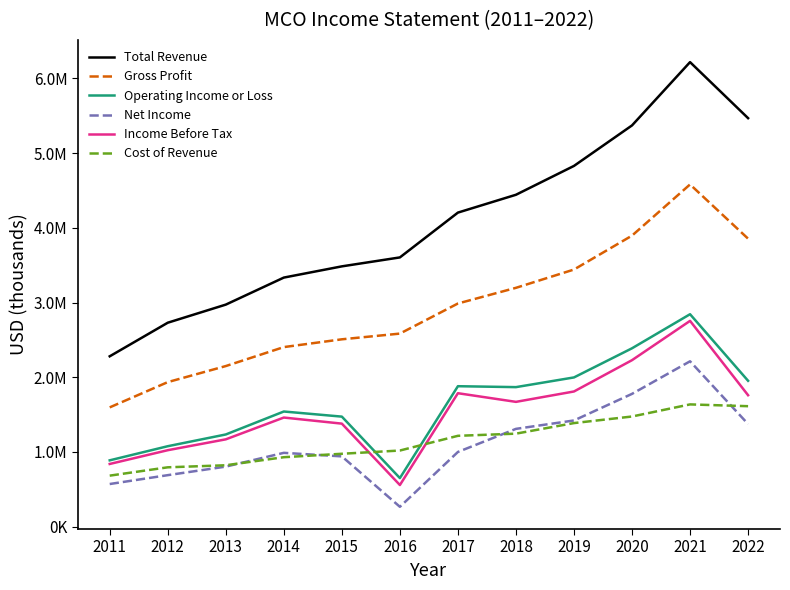

How many times do Cost of Revenue and Operating Income or Loss cross each other?

2